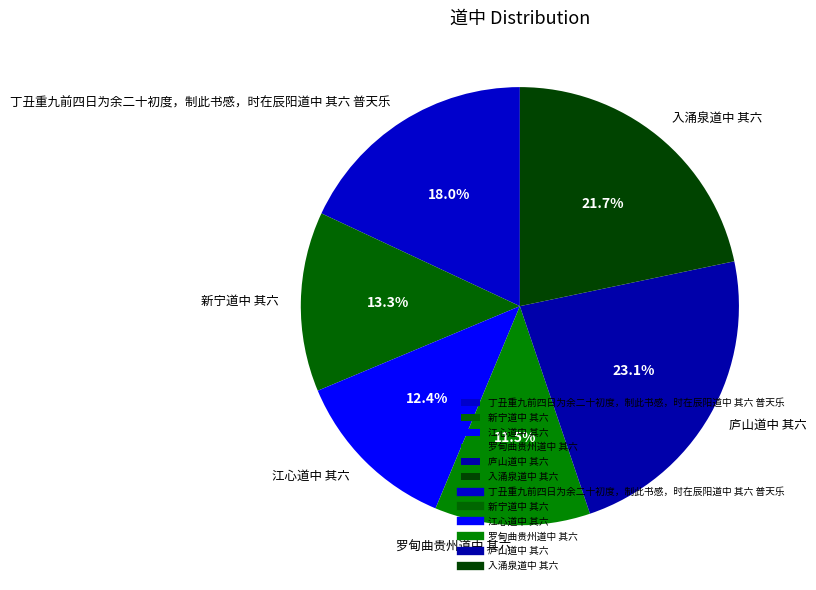

To the nearest percent, what is the difference between the 江心道中 其六 and 罗甸曲贵州道中 其六 slice percentages?

1%